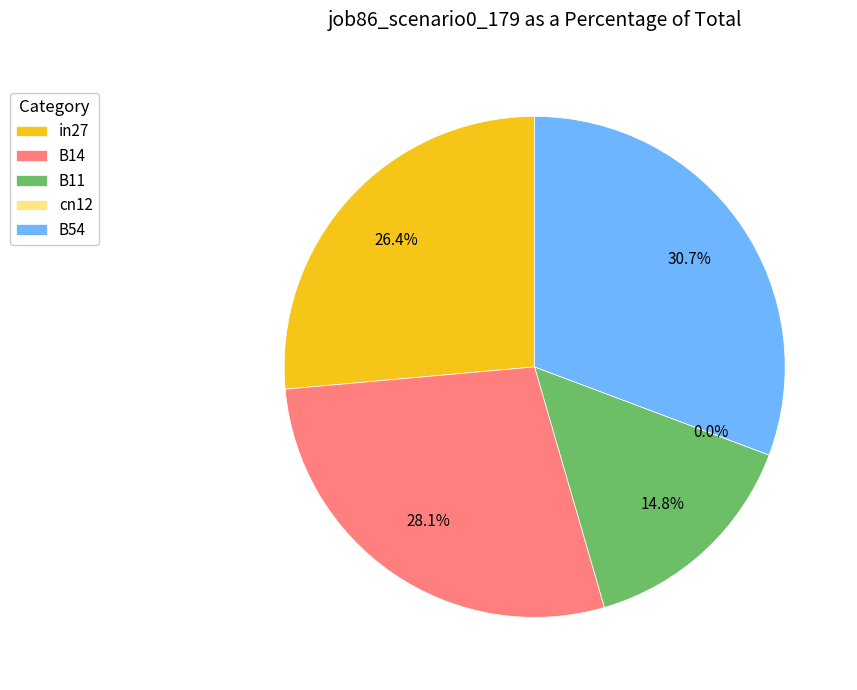

True or false: B14 accounts for 28% of the total.

True